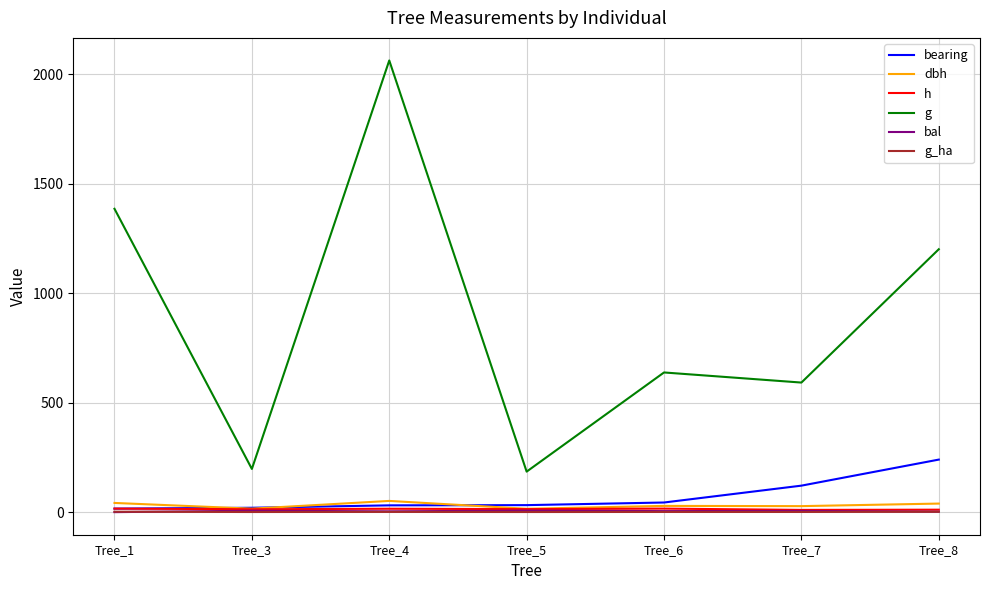

What is the sum of all bal values?

29.5